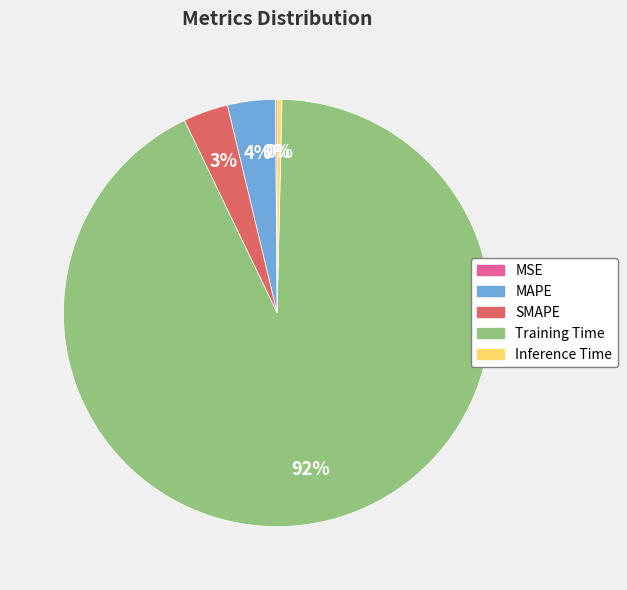

Which has a higher value, MAPE or Training Time?

Training Time